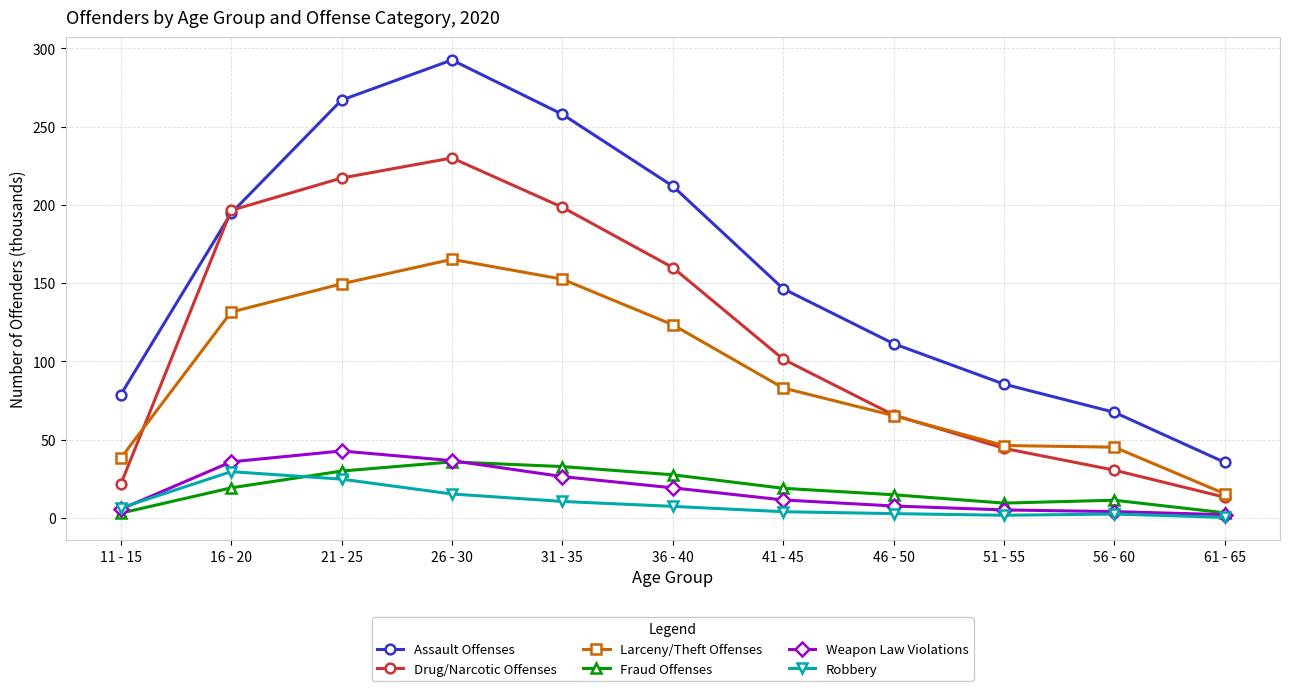

What is the difference between the highest and lowest values at 11 - 15?

75.6